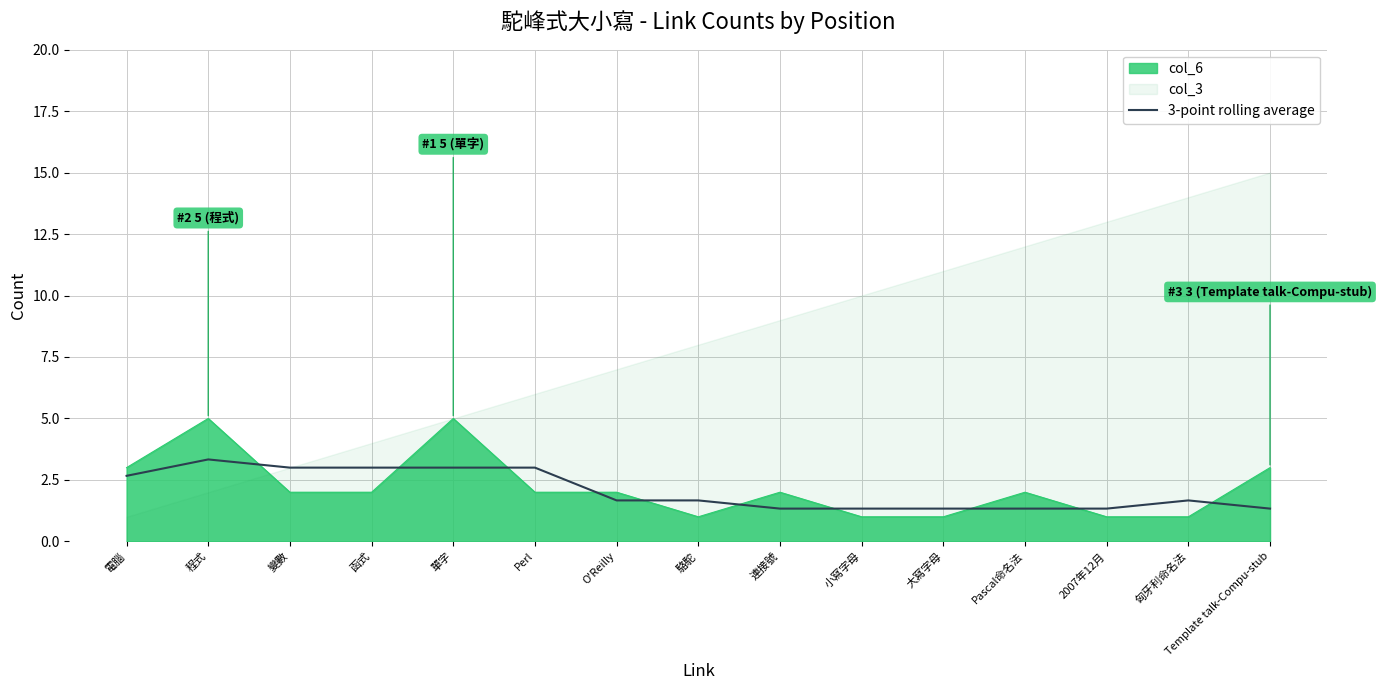

The col_6 series shows 1.6 at 大寫字母. True or false?

False